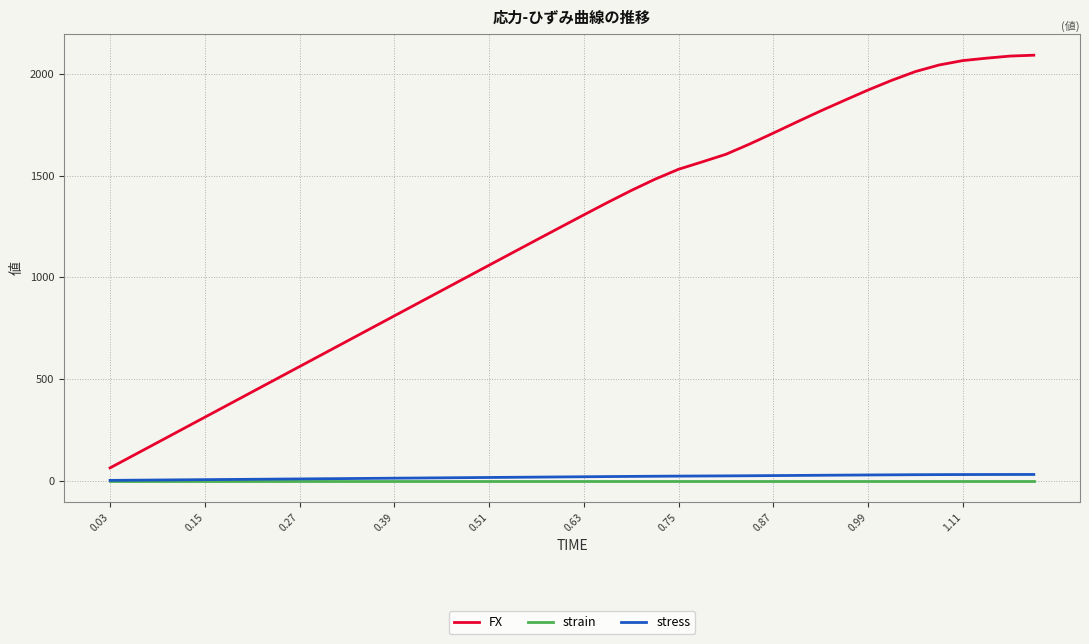

Which series has the largest range (max minus min)?

FX